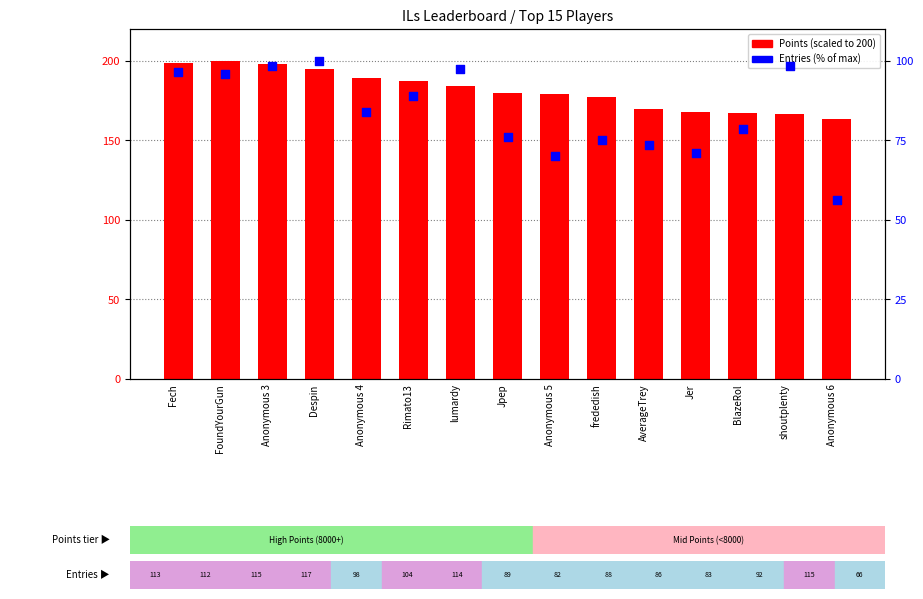

At which category is the sum across all series the highest?

Anonymous 3